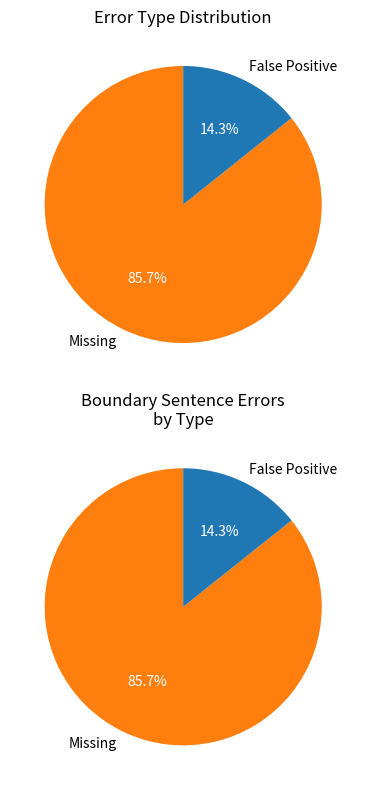

Which category has the biggest portion of the pie?

Missing